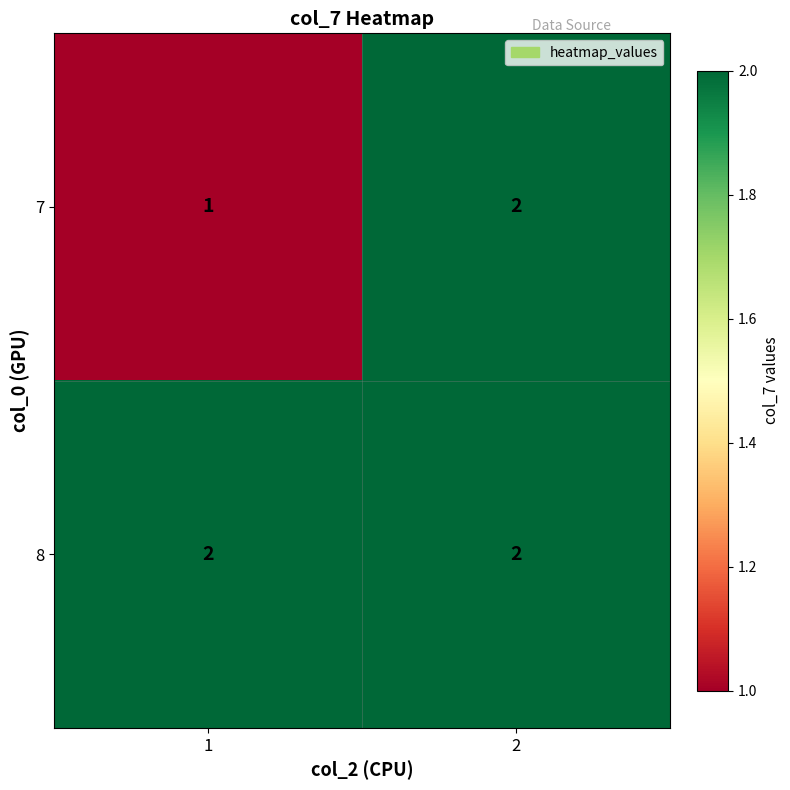

List the labels in order of 7 value, smallest first.

1, 2